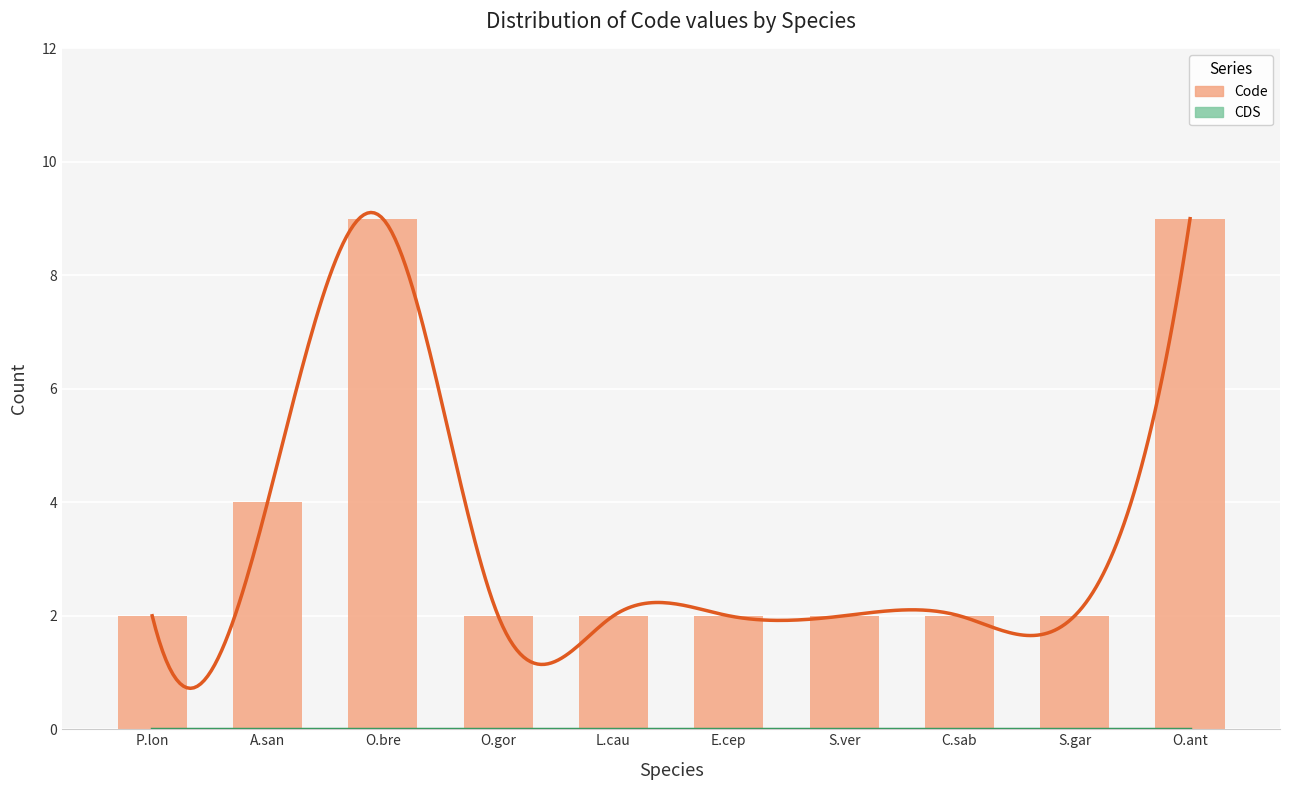

What position from the left is O.gor?

4